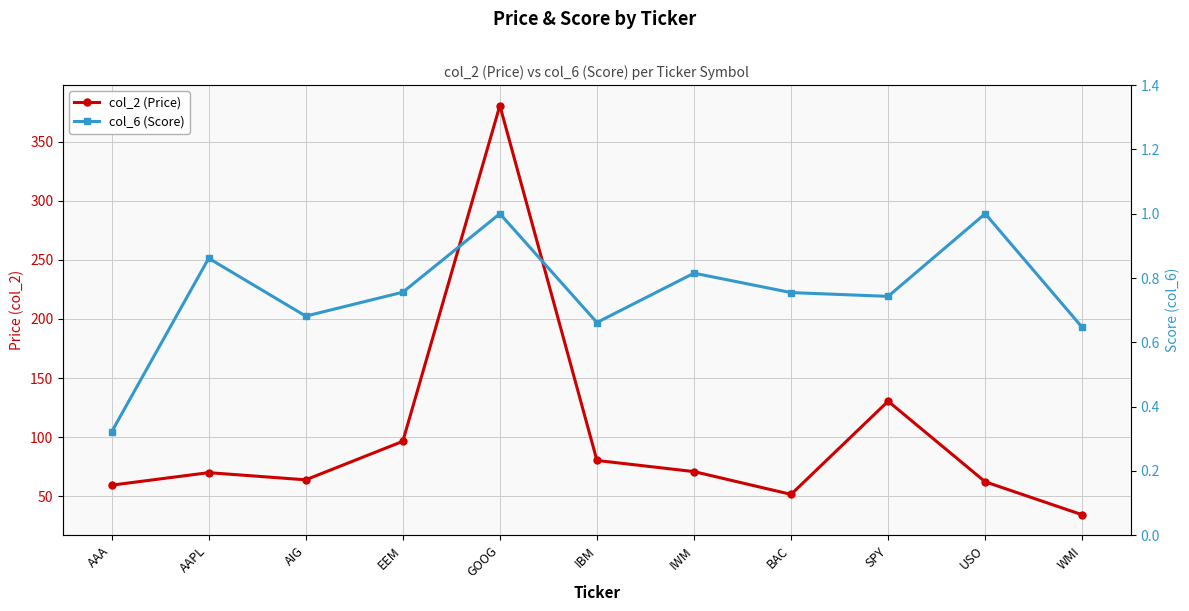

Rank the categories by col_2 (Price) value from lowest to highest.

WMI, BAC, AAA, USO, AIG, AAPL, IWM, IBM, EEM, SPY, GOOG